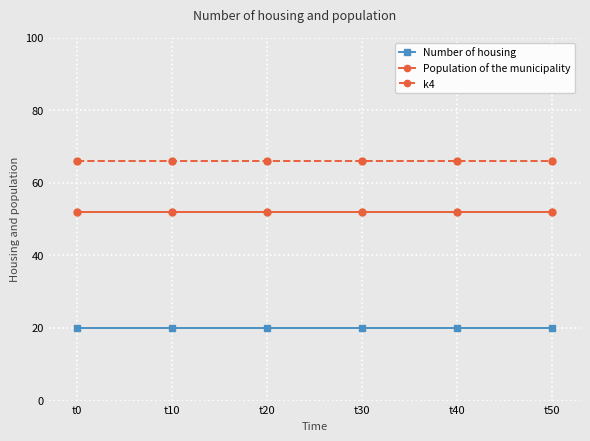

True or false: Number of housing has a value of 20 at t10.

True